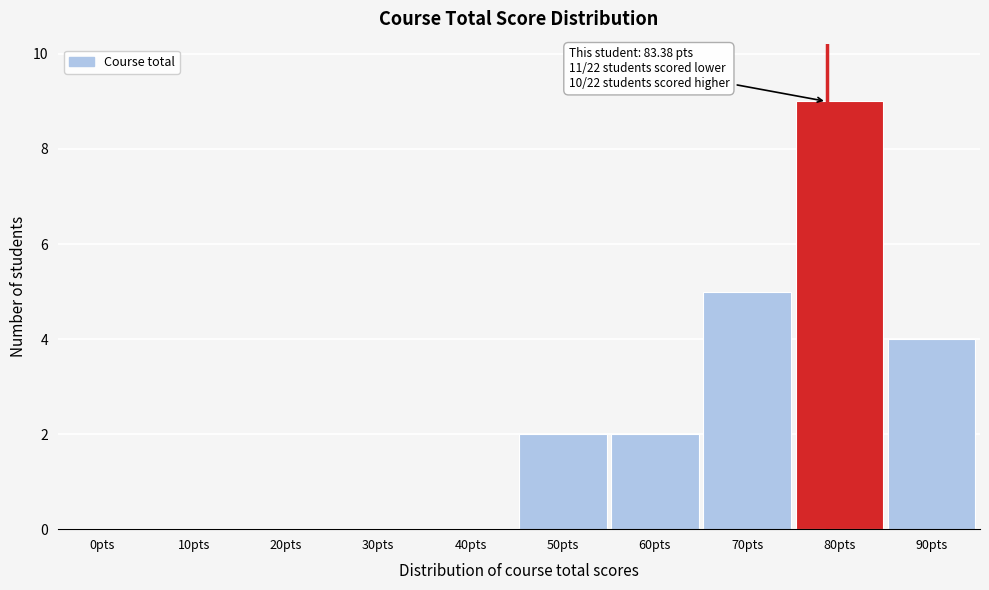

Reading right to left, transcribe all the data shown in this chart.

90pts=4	80pts=9	70pts=5	60pts=2	50pts=2	40pts=0	30pts=0	20pts=0	10pts=0	0pts=0